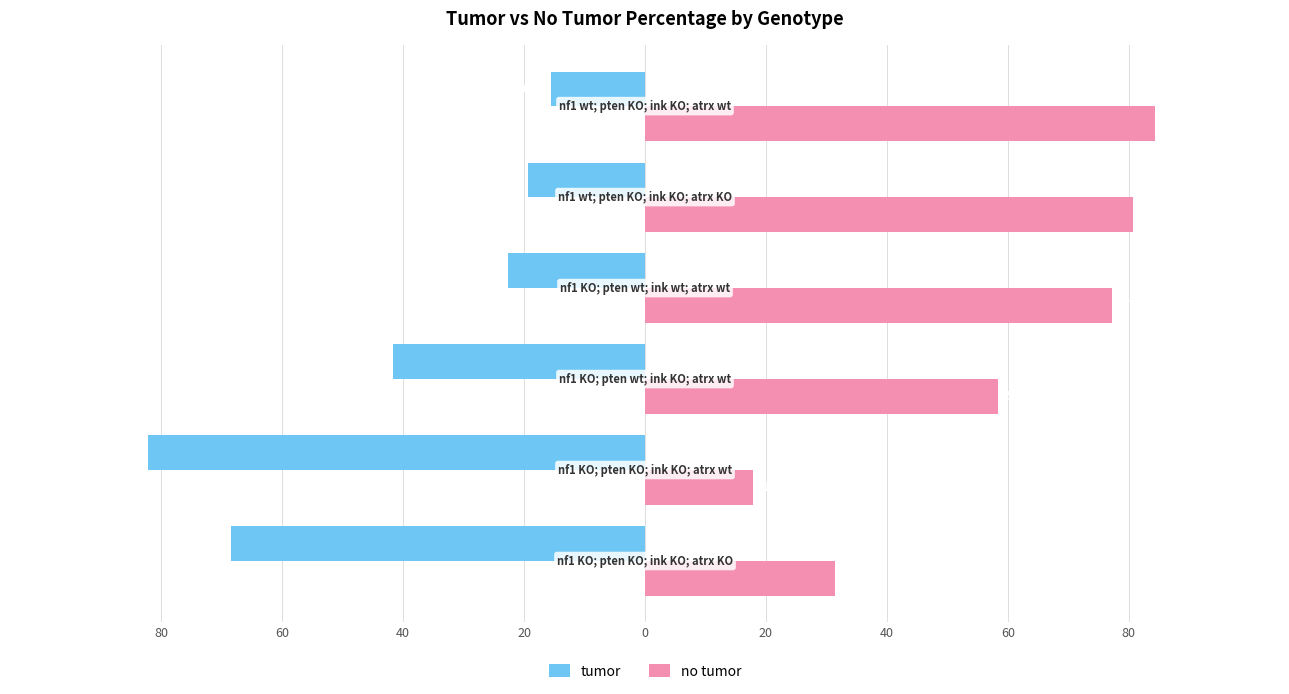

What are all the series names shown in the legend?

tumor, no tumor